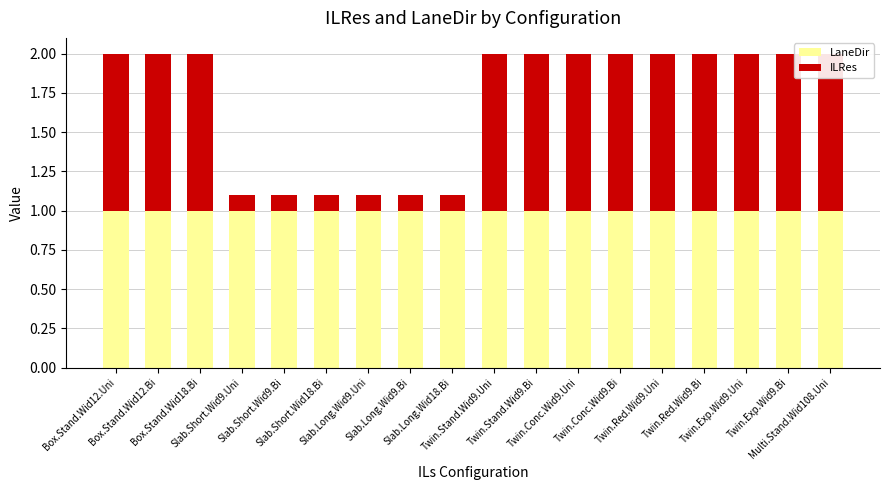

True or false: ILRes has a value of 0.2 at Slab.Long.Wid9.Bi.

False